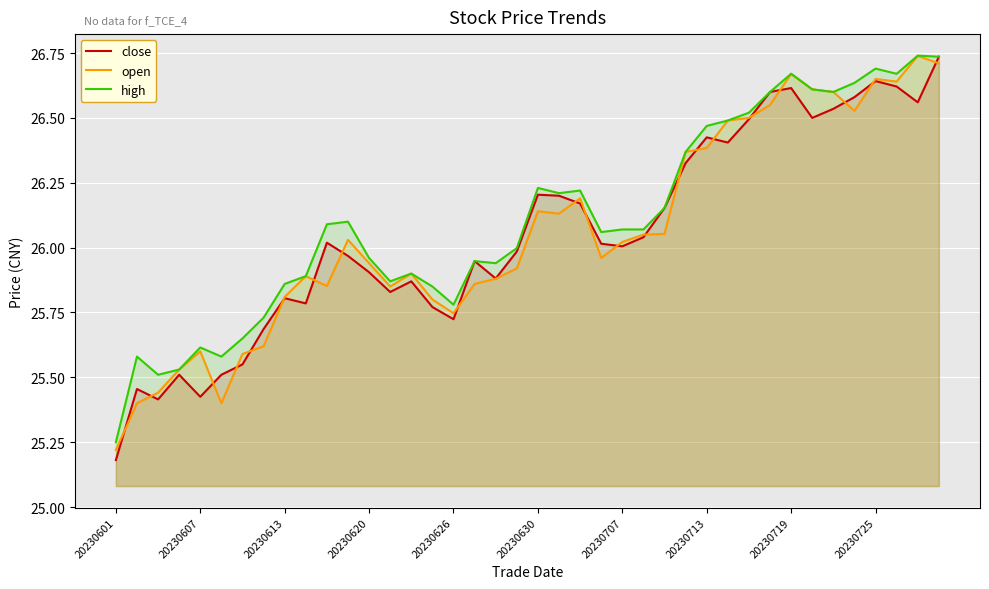

What is the sum of all high values?

1044.4